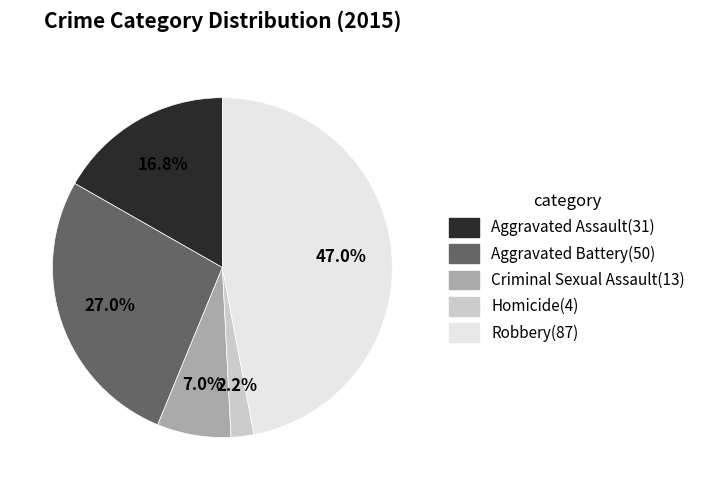

Which has a higher value, Aggravated Battery or Robbery?

Robbery